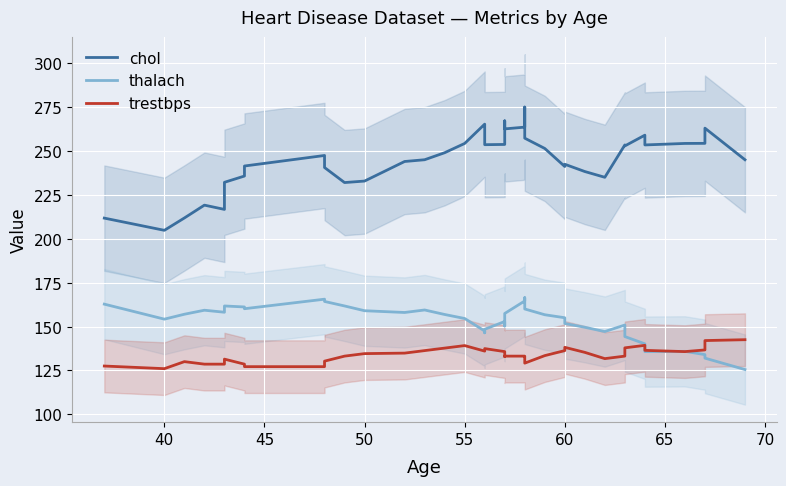

Is it true that trestbps equals 246.7 at 39?

False